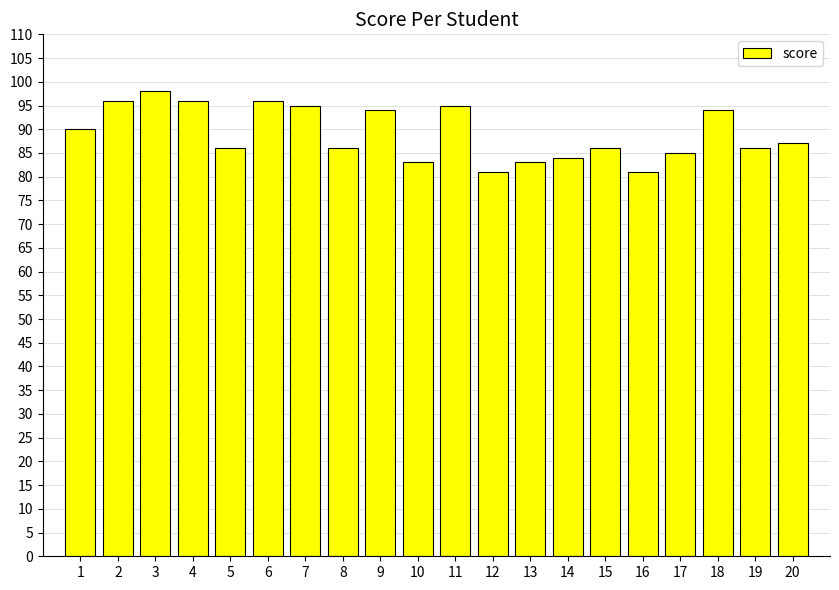

Where does the data first go above 87?

1